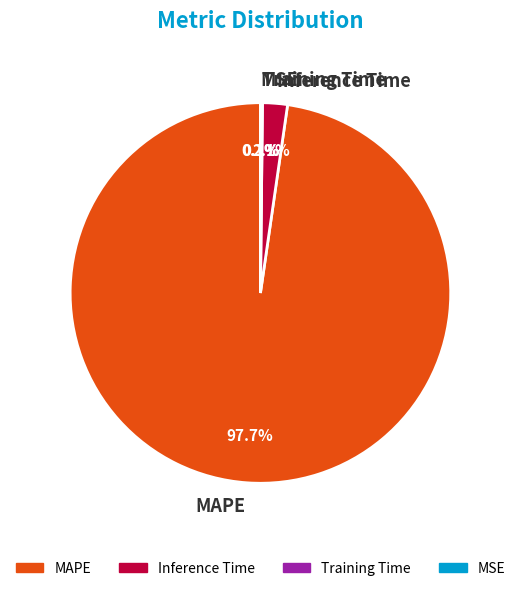

Does MAPE represent more than half of the total?

Yes